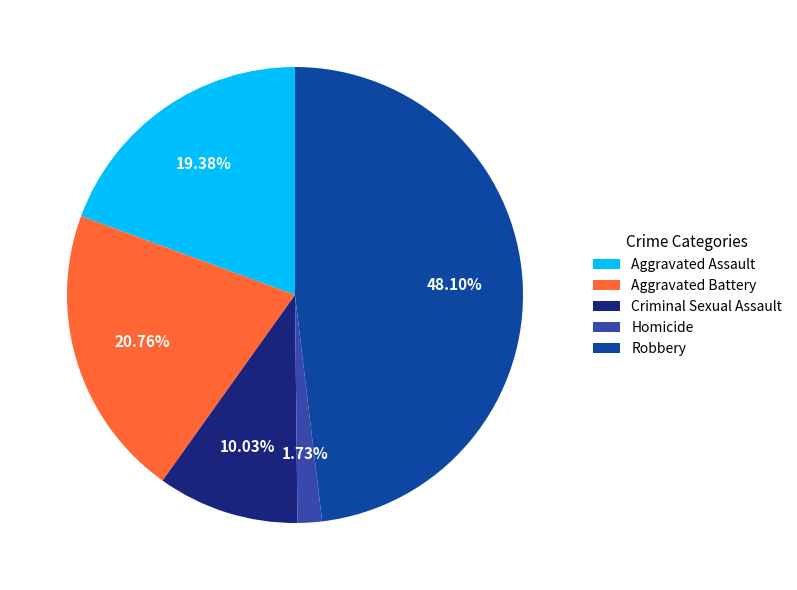

To the nearest percent, what portion does Criminal Sexual Assault represent?

10%